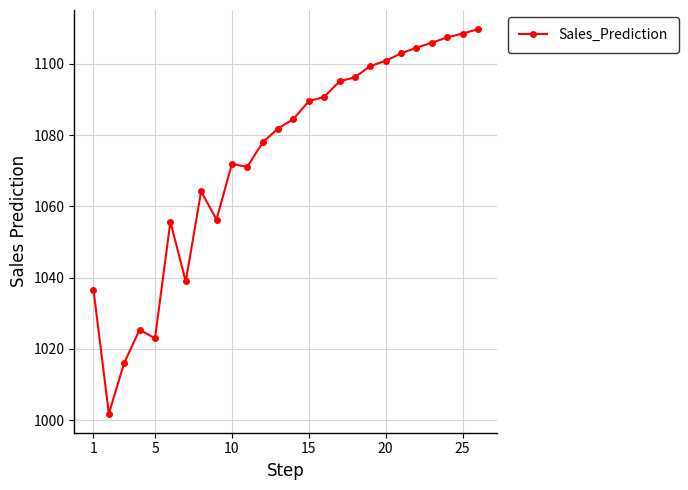

What is the difference between the maximum and second lowest values?

93.6